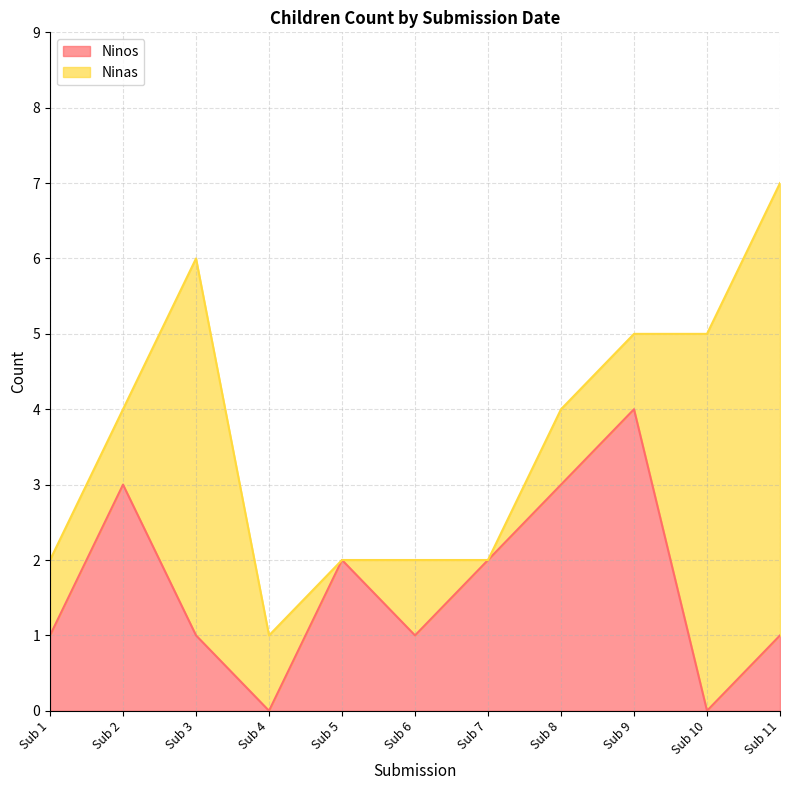

The Ninos series shows 1 at Sub 3. True or false?

True